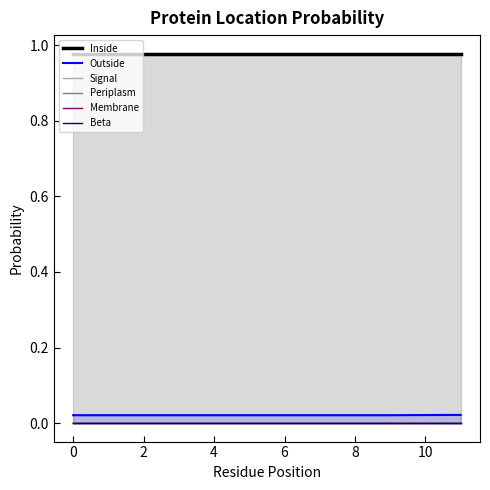

Reading left to right, list all the values displayed in this chart.

Inside: 1.0	1.0	1.0	1.0	1.0	1.0	1.0	1.0	1.0	1.0	1.0	1.0
Outside: 0.0	0.0	0.0	0.0	0.0	0.0	0.0	0.0	0.0	0.0	0.0	0.0
Signal: 0.0	0.0	0.0	0.0	0.0	0.0	0.0	0.0	0.0	0.0	0.0	0.0
Periplasm: 0.0	0.0	0.0	0.0	0.0	0.0	0.0	0.0	0.0	0.0	0.0	0.0
Membrane: 0.0	0.0	0.0	0.0	0.0	0.0	0.0	0.0	0.0	0.0	0.0	0.0
Beta: 0.0	0.0	0.0	0.0	0.0	0.0	0.0	0.0	0.0	0.0	0.0	0.0